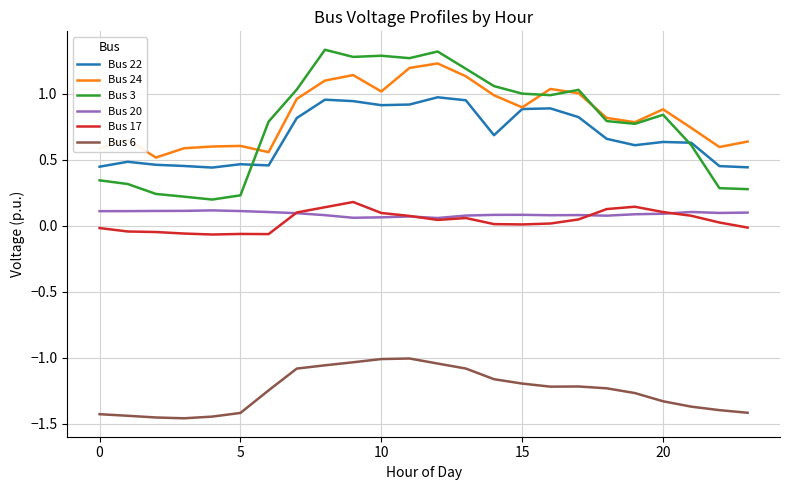

True or false: Bus 24 and Bus 20 cross at least once.

False